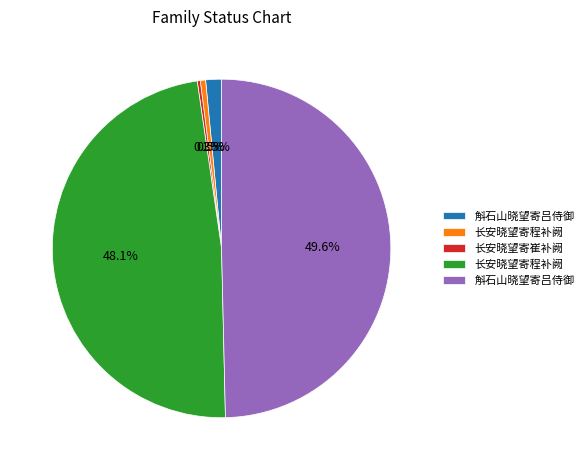

Rank the categories by value from lowest to highest.

长安晓望寄崔补阙, 长安晓望寄程补阙, 斛石山晓望寄吕侍御, 长安晓望寄程补阙, 斛石山晓望寄吕侍御